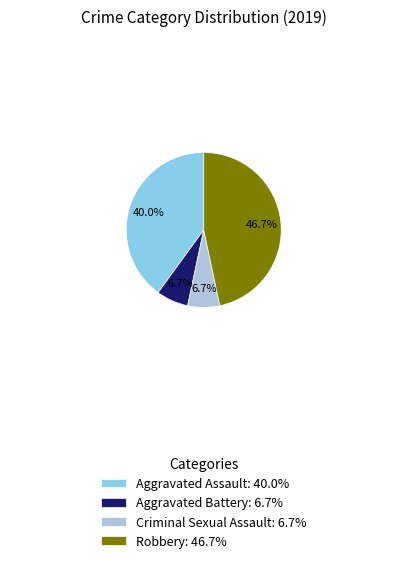

Is Robbery the majority of the pie?

No